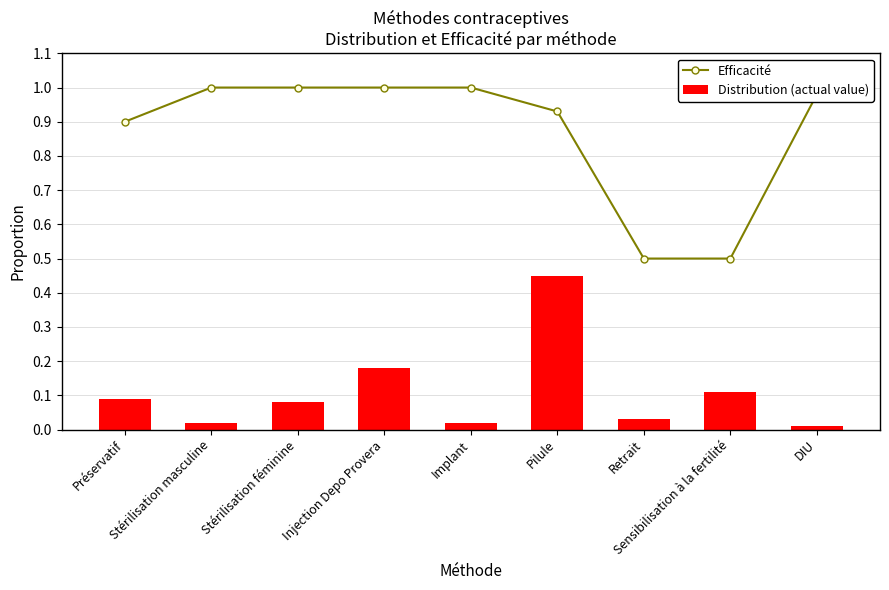

Rank the series by their maximum value, from lowest to highest.

Distribution (actual value), Efficacité